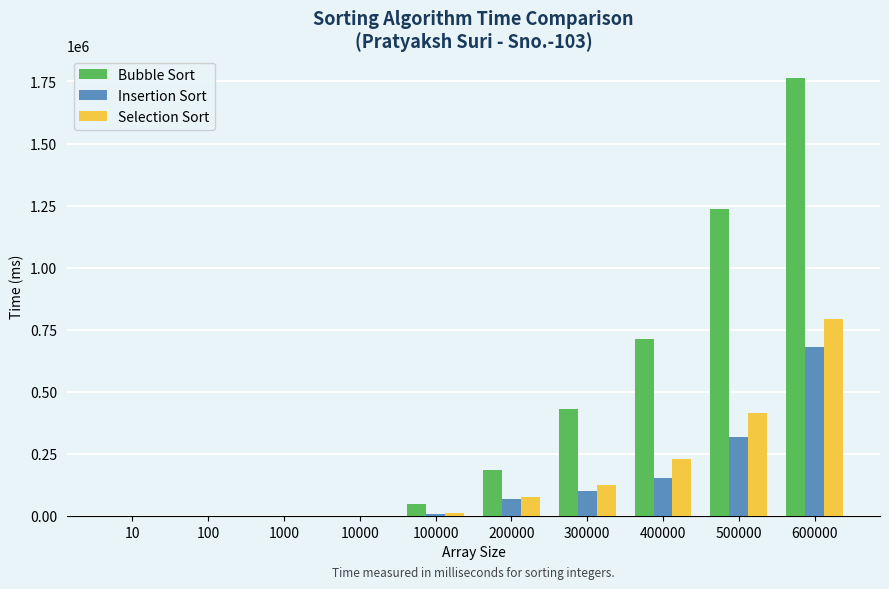

Where is Insertion Sort nearest to the value 339475?

500000